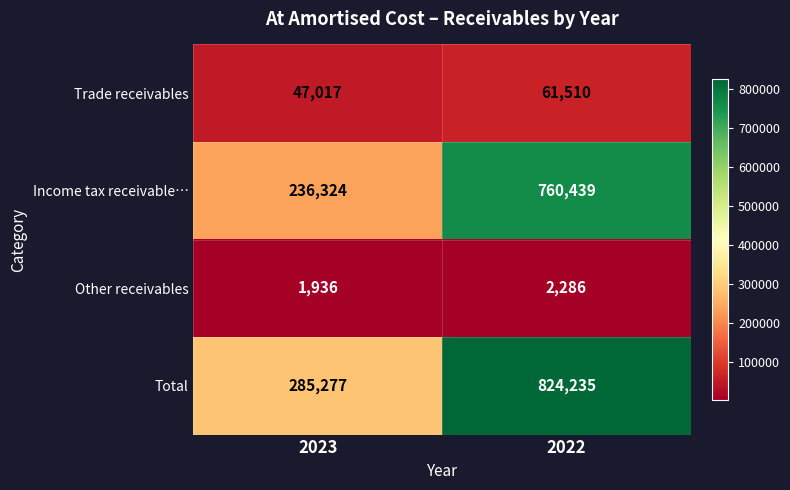

Reading left to right, transcribe all the data shown in this chart.

Trade receivables: 47017	61510
Income tax receivable…: 236324	760439
Other receivables: 1936	2286
Total: 285277	824235